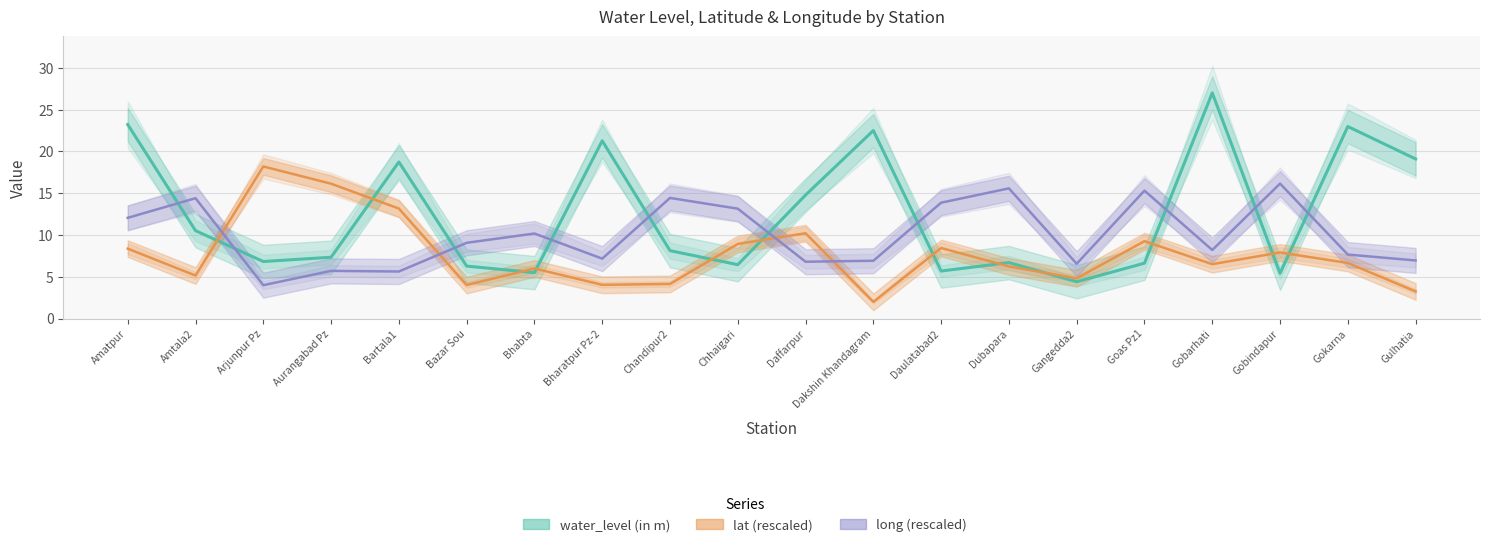

What value does the lat (rescaled) series have at Dubapara?

6.2